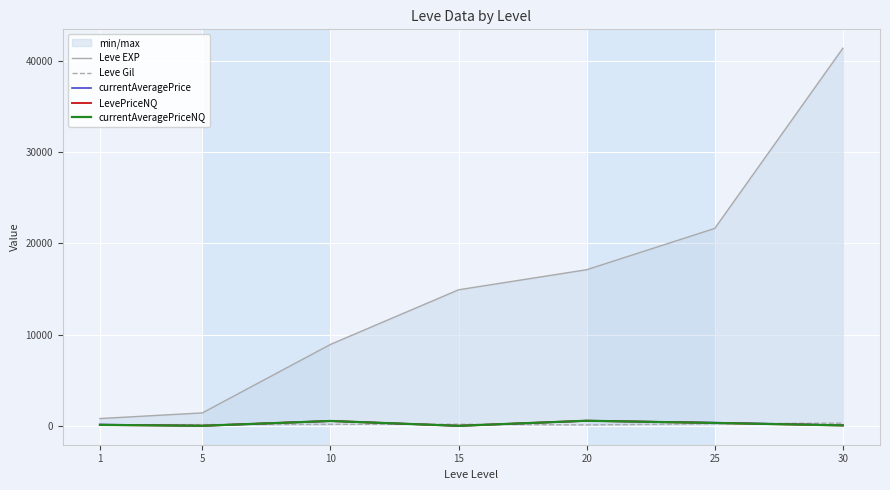

How many times do Leve Gil and LevePriceNQ cross each other?

4